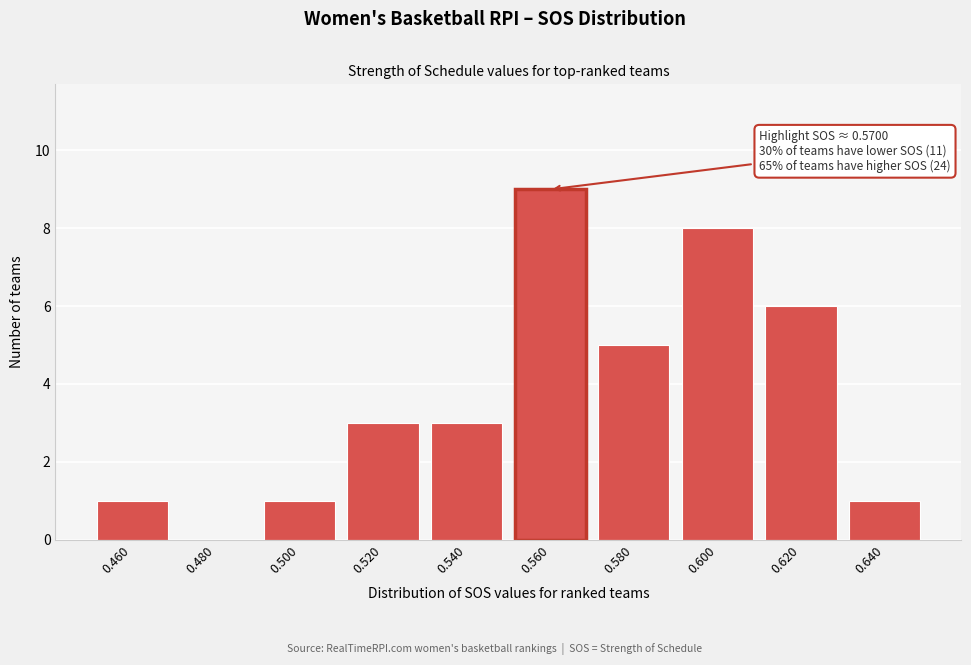

Reading left to right, list all the values displayed in this chart.

0.460=1	0.480=0	0.500=1	0.520=3	0.540=3	0.560=9	0.580=5	0.600=8	0.620=6	0.640=1